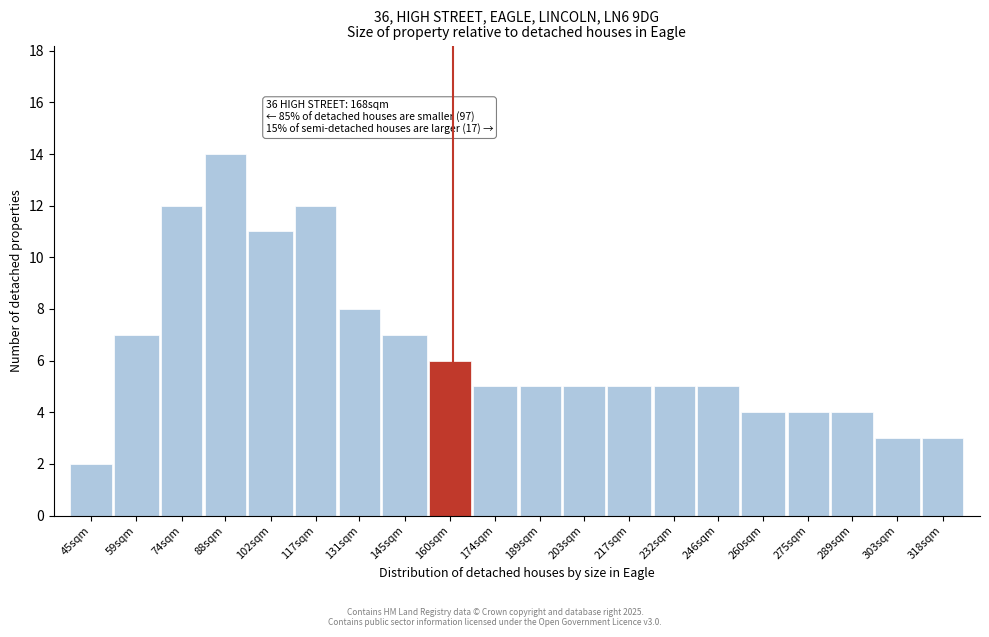

Reading right to left, what are all the values shown in this chart?

318sqm=3	303sqm=3	289sqm=4	275sqm=4	260sqm=4	246sqm=5	232sqm=5	217sqm=5	203sqm=5	189sqm=5	174sqm=5	160sqm=6	145sqm=7	131sqm=8	117sqm=12	102sqm=11	88sqm=14	74sqm=12	59sqm=7	45sqm=2